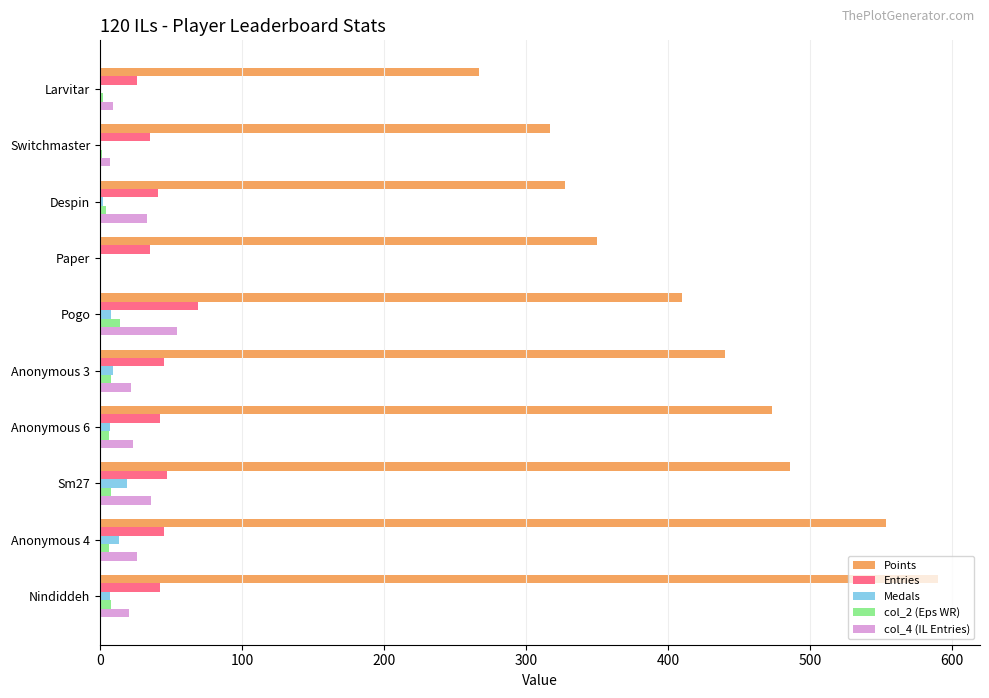

What is the sum of all Medals values?

65